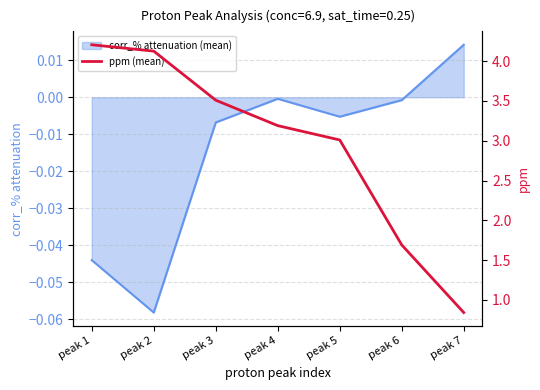

Reading left to right, extract all data points from this chart.

peak 1=4.2	peak 2=4.1	peak 3=3.5	peak 4=3.2	peak 5=3.0	peak 6=1.7	peak 7=0.8